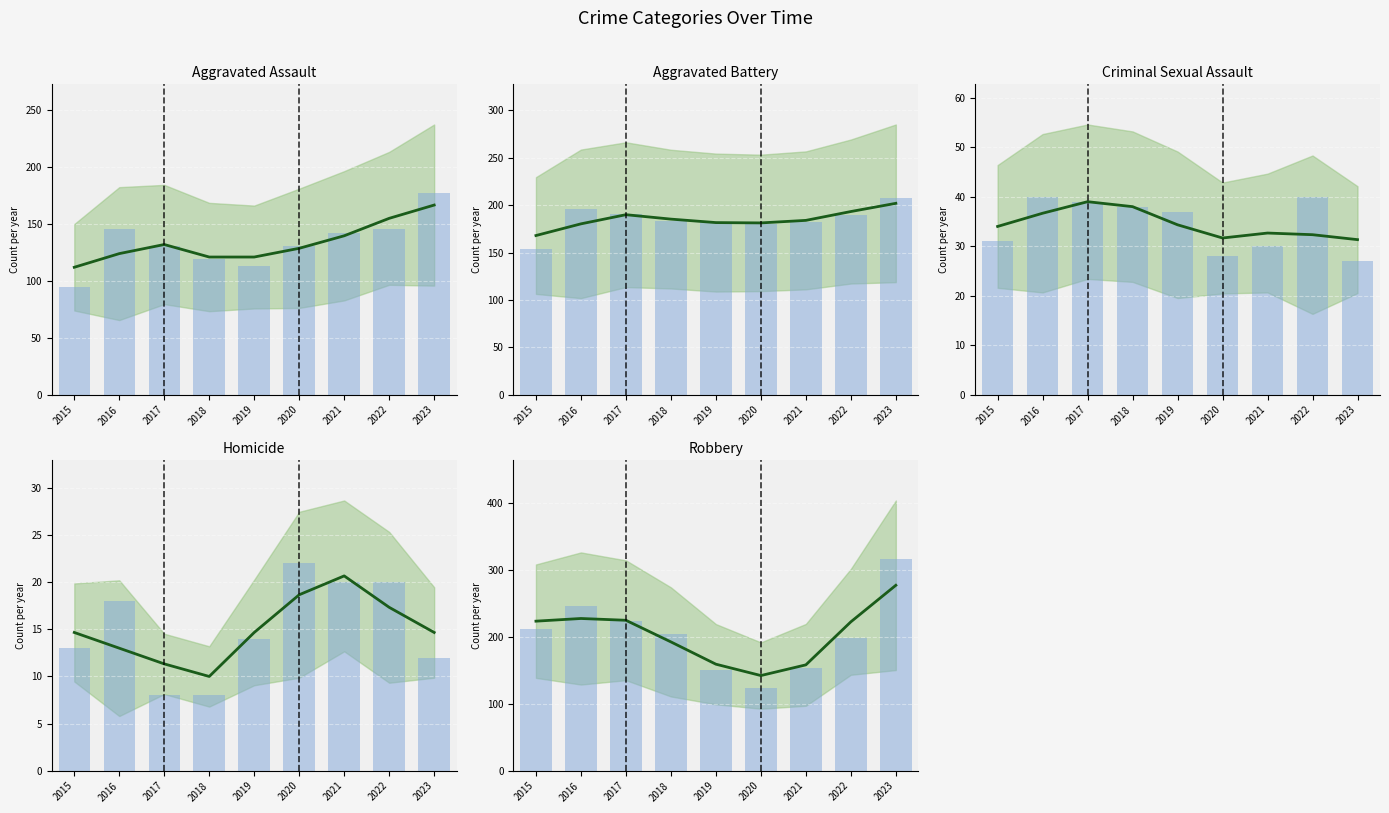

At 2016, list the series in order from smallest to largest.

Homicide, Criminal Sexual Assault, Aggravated Assault, Aggravated Battery, Robbery